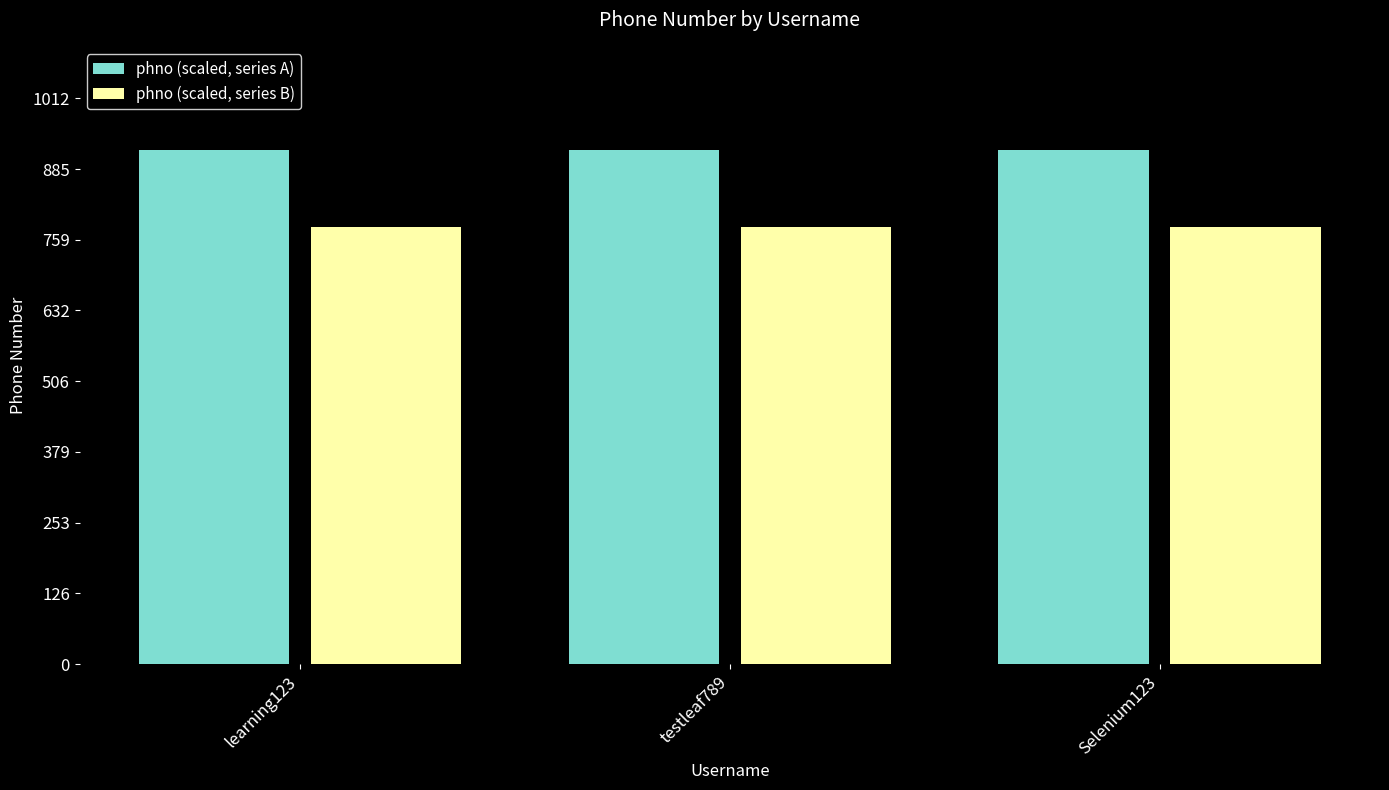

What is the spread (max minus min) of values at Selenium123?

138.0